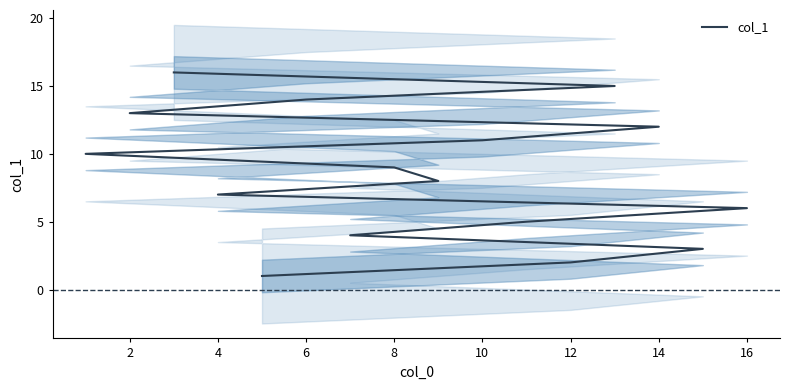

Reading left to right, list all the values displayed in this chart.

1	2	3	4	5	6	7	8	9	10	11	12	13	14	15	16